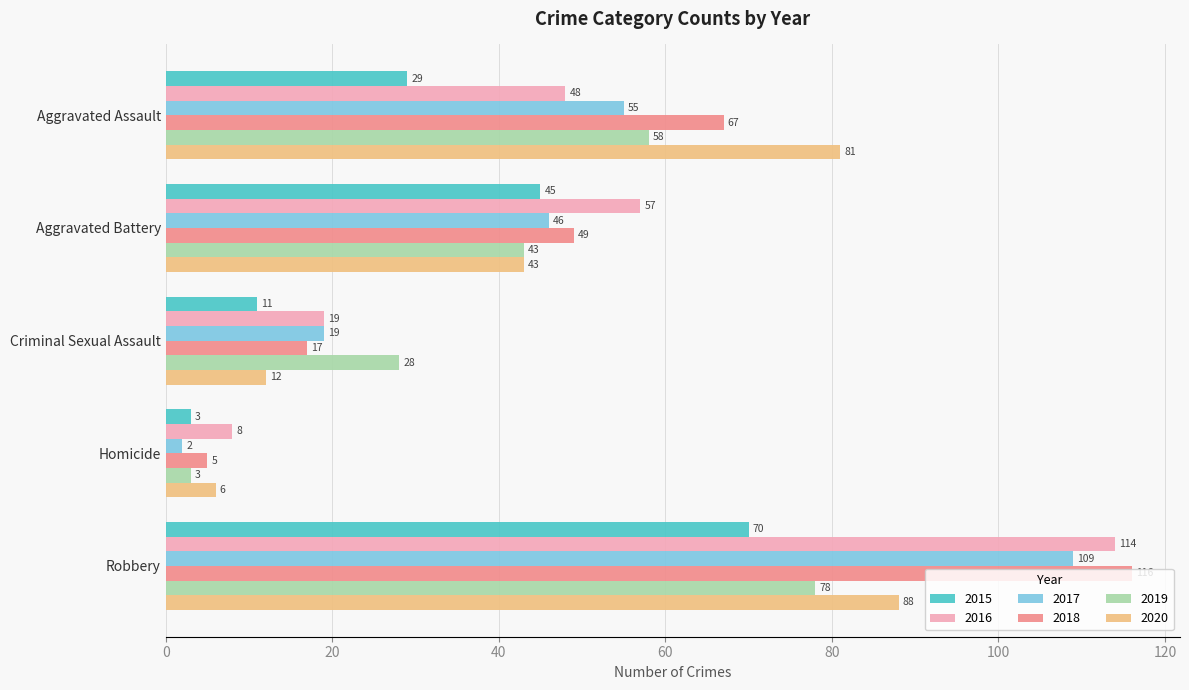

Rank the categories by 2015 value from highest to lowest.

Robbery, Aggravated Battery, Aggravated Assault, Criminal Sexual Assault, Homicide